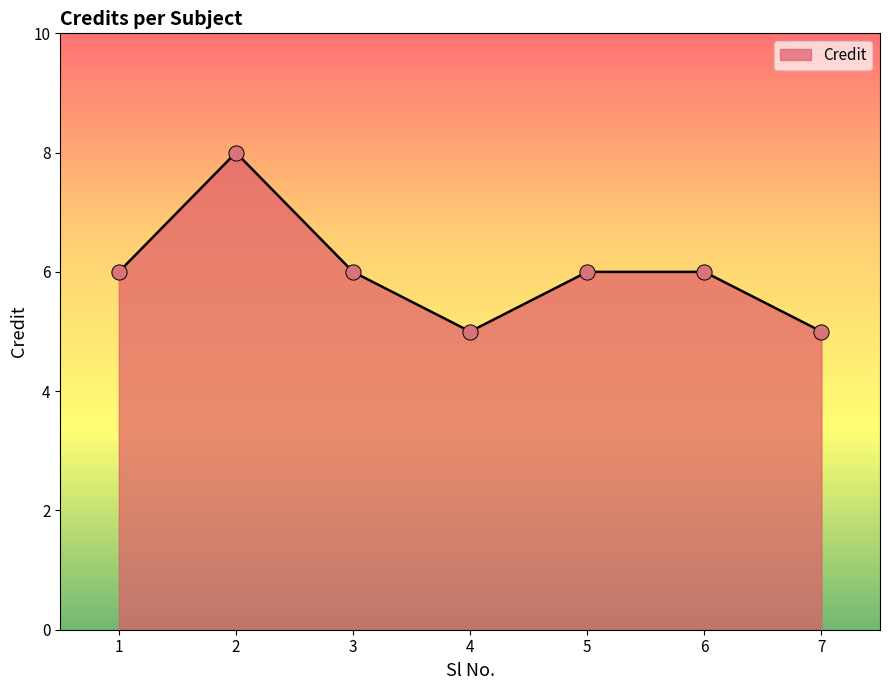

What is the ratio of the value at 7 to the value at 5?

0.8